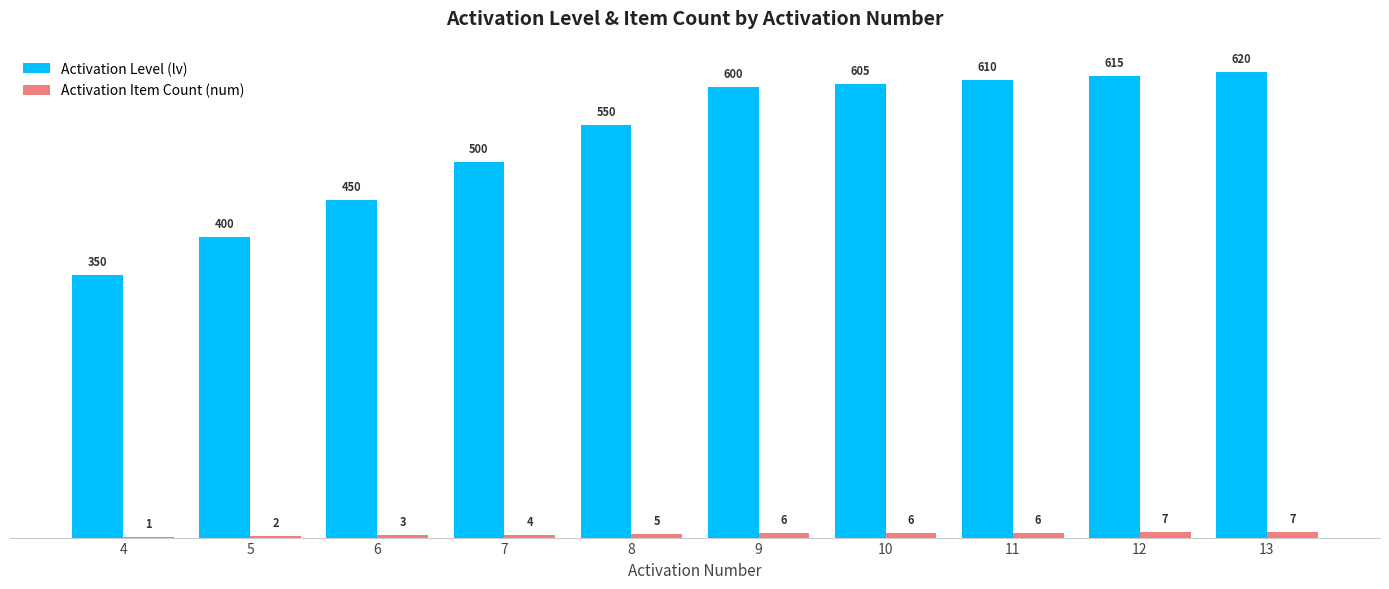

The Activation Level (lv) series shows 350 at 4. True or false?

True